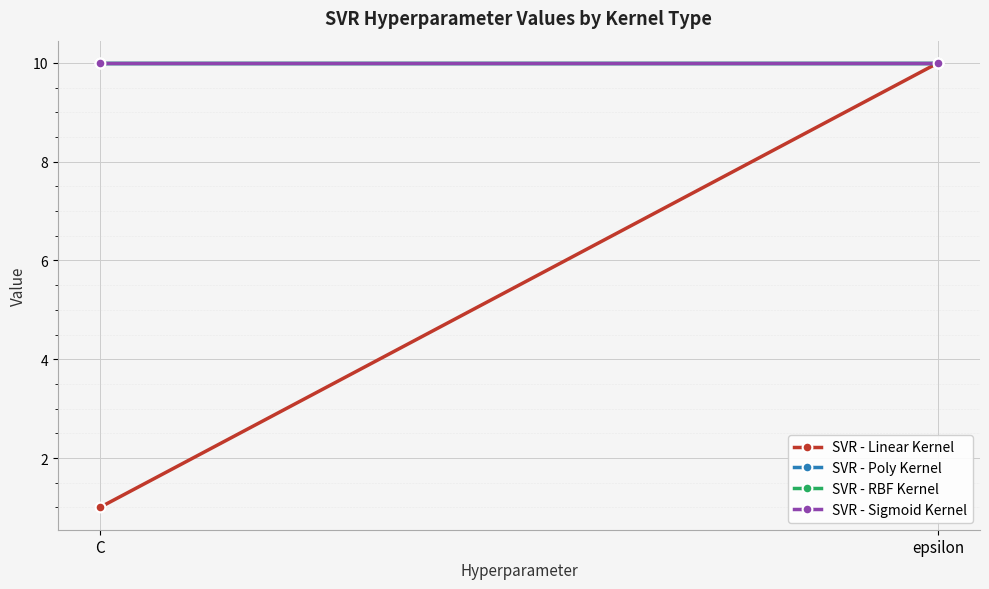

Reading left to right, what are all the values shown in this chart?

SVR - Linear Kernel: C=1	epsilon=10
SVR - Poly Kernel: C=10	epsilon=10
SVR - RBF Kernel: C=10	epsilon=10
SVR - Sigmoid Kernel: C=10	epsilon=10